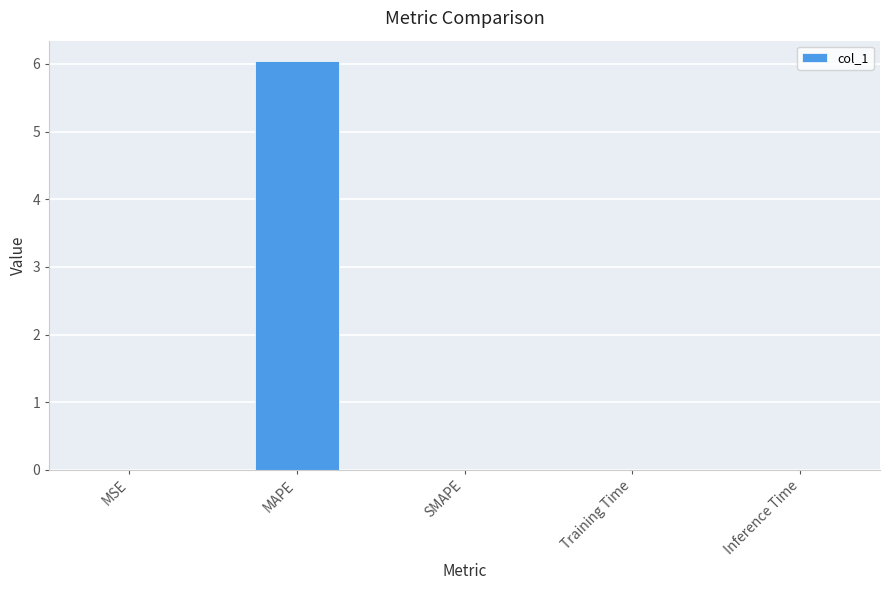

What is the difference between the values at SMAPE and MAPE?

6.0